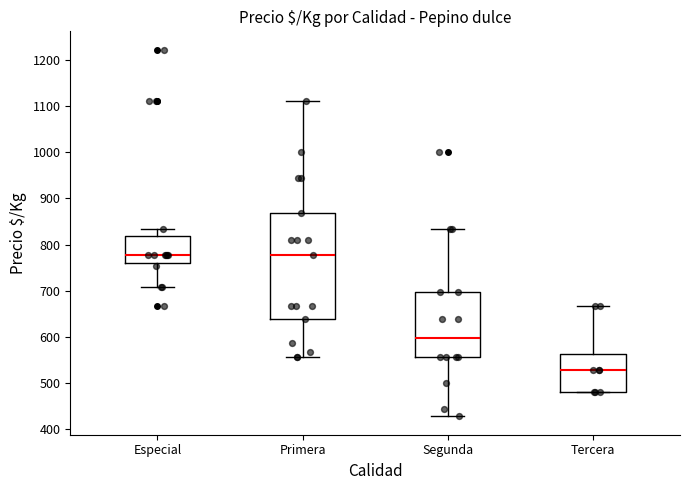

Reading left to right, transcribe this box plot: for each box, give where its median line is, the range the box spans, and where its two whiskers end, as read against the y-axis. The values are not printed on the chart, so give them approximately, as read against the axis.

Especial: median 780, box 760 to 820, whiskers 710 to 830
Primera: median 780, box 640 to 870, whiskers 560 to 1110
Segunda: median 600, box 560 to 700, whiskers 430 to 830
Tercera: median 530, box 480 to 560, whiskers 480 to 670